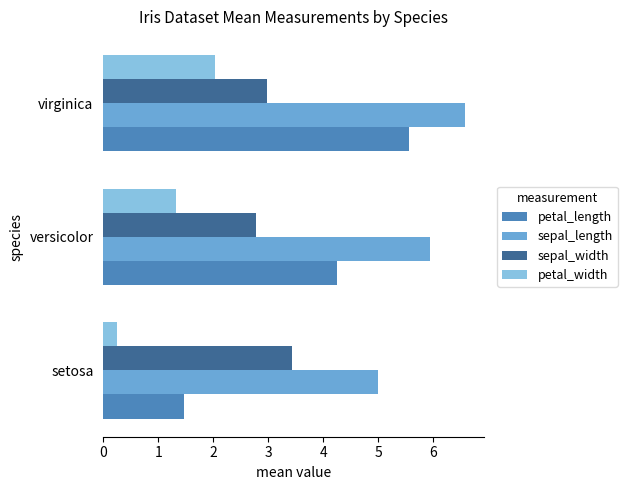

Is the value of petal_width at virginica greater than the value of sepal_width at versicolor?

No